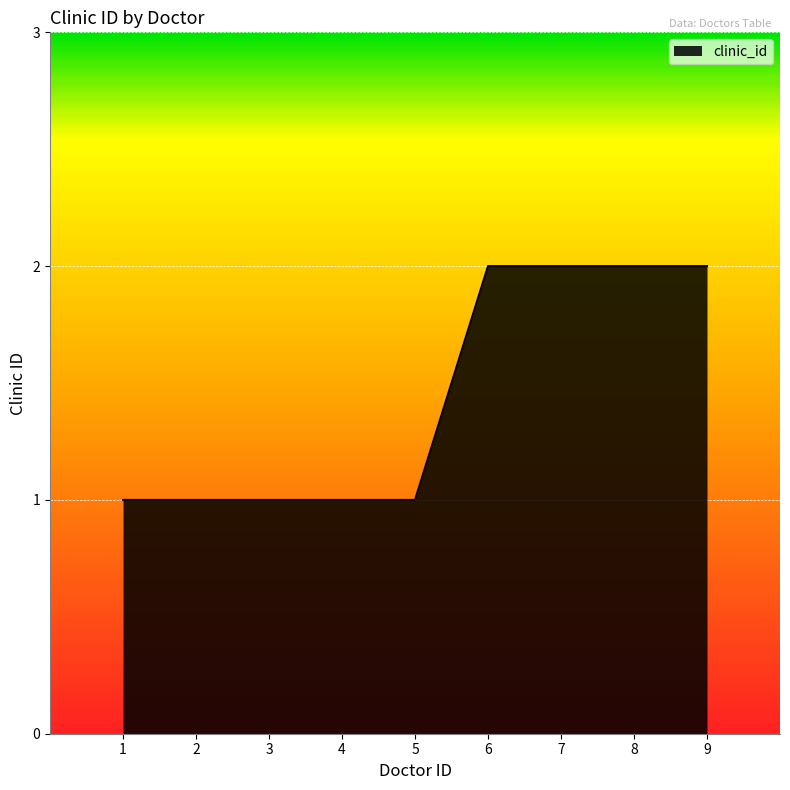

Count the number of data series in this chart.

1